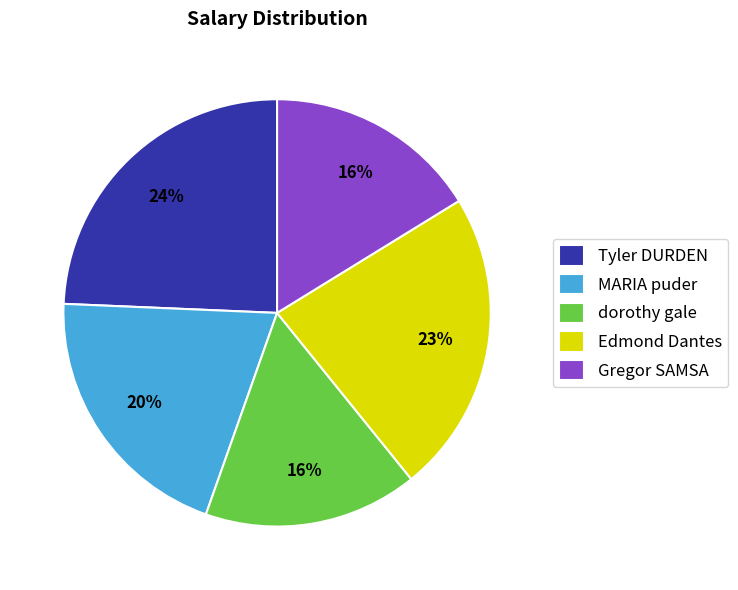

To the nearest percent, what is the difference between the largest and smallest slice percentages?

8%